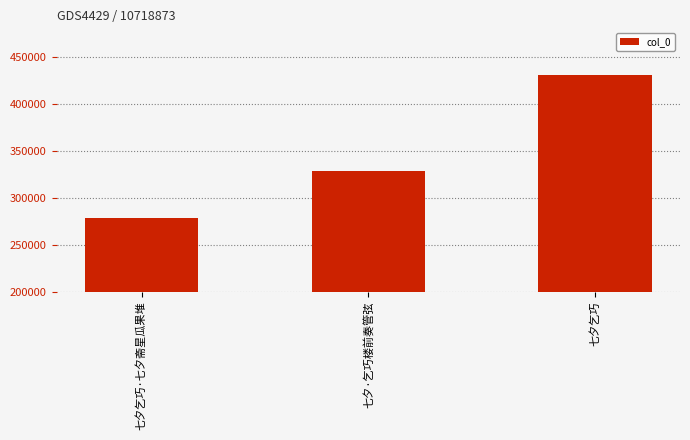

Read the value at 七夕乞巧·七夕斋星瓜果堆, to the nearest 100.

278200